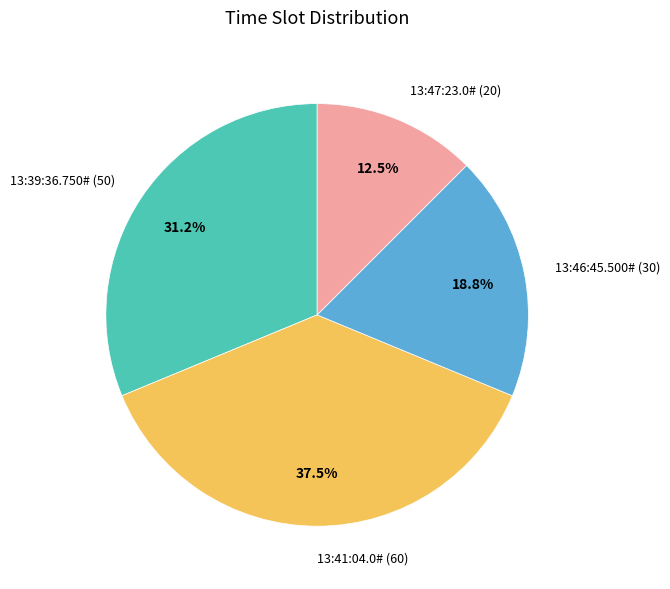

Rank the categories by value from highest to lowest.

13:41:04.0#, 13:39:36.750#, 13:46:45.500#, 13:47:23.0#